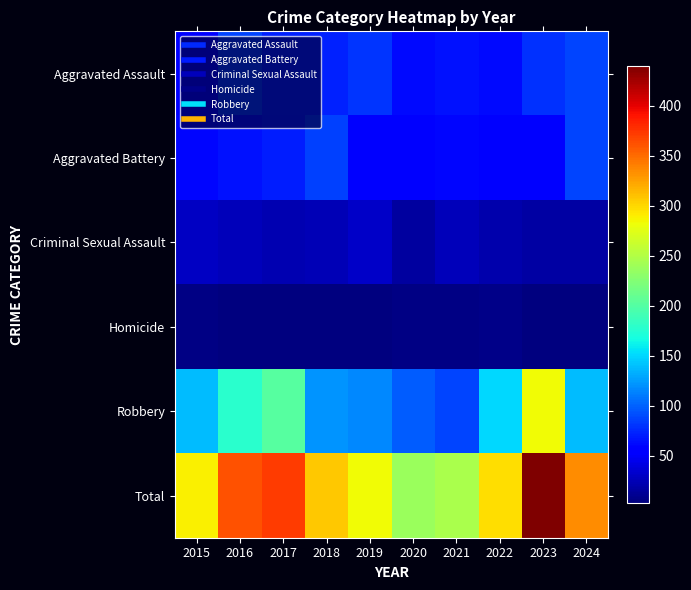

At which category is the sum across all series the highest?

2023